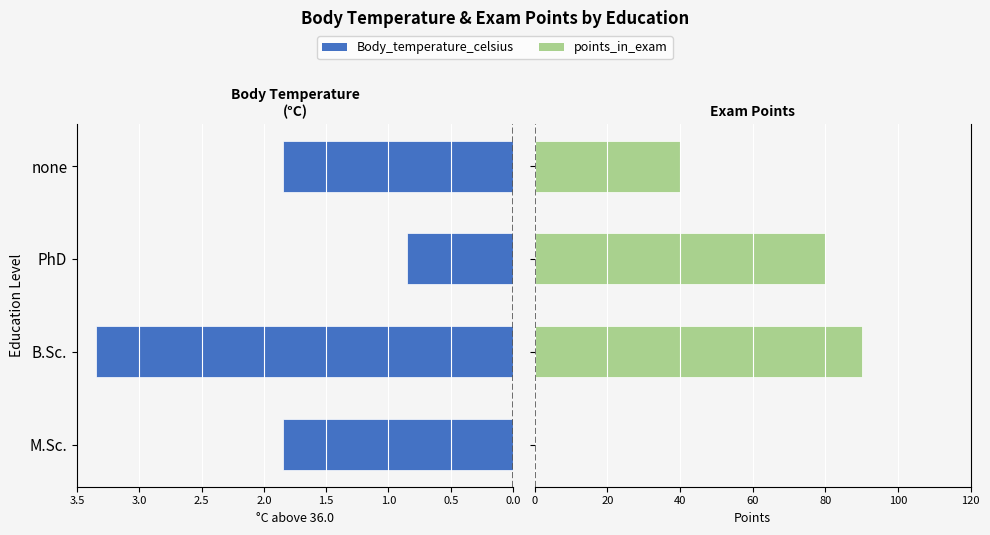

Is the value of Body_temperature_celsius at PhD greater than the value of points_in_exam at B.Sc.?

No